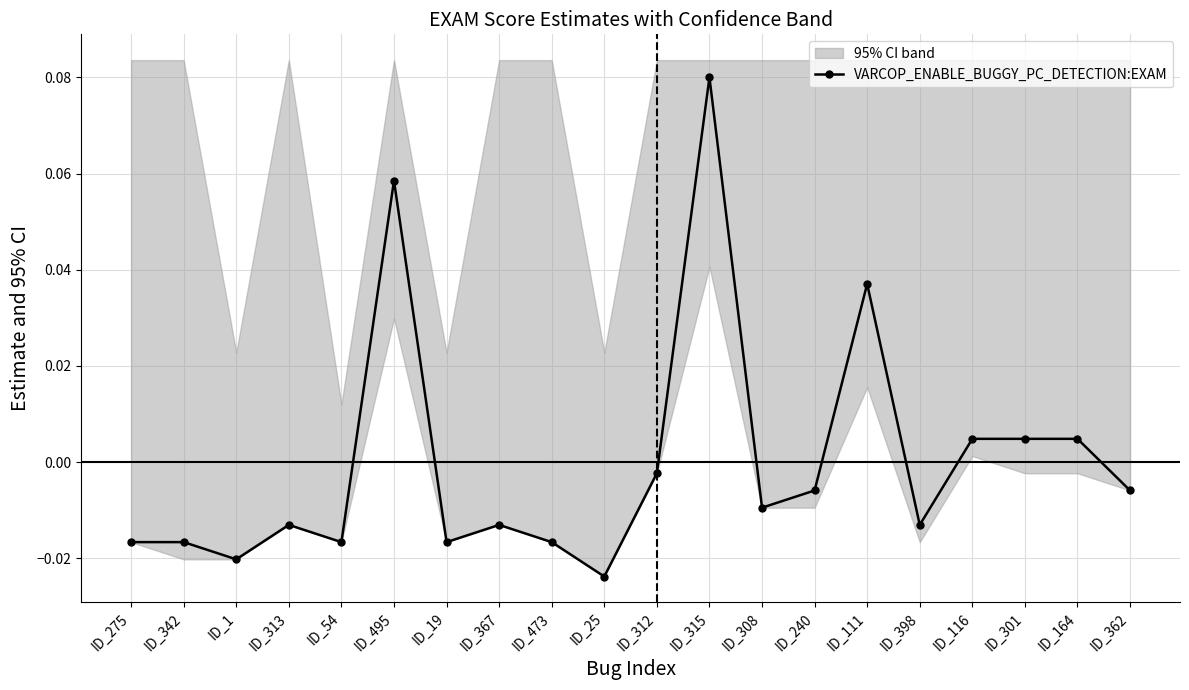

How many data points are less than 0?

14